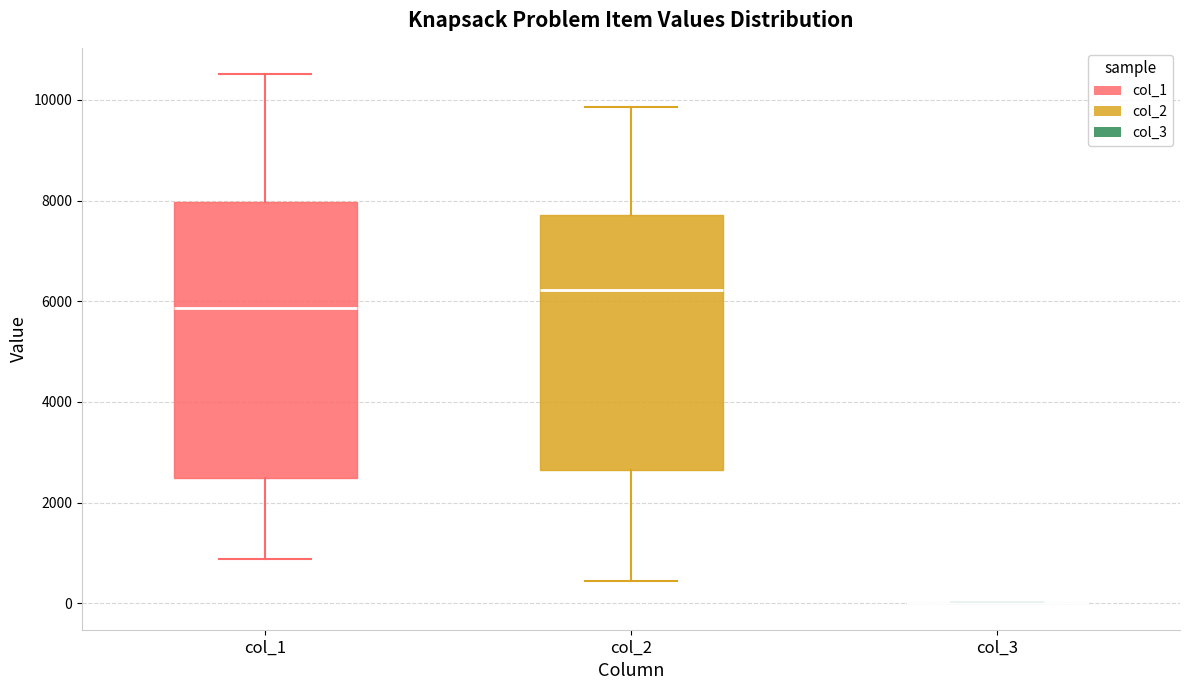

Which box is the tallest, from its lower edge to its upper edge?

col_1